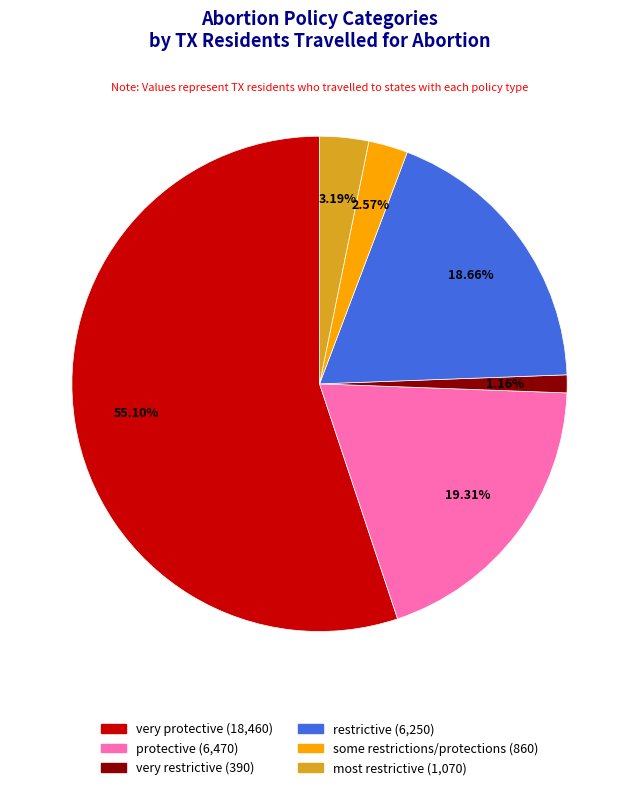

Is there a majority slice in this chart?

Yes